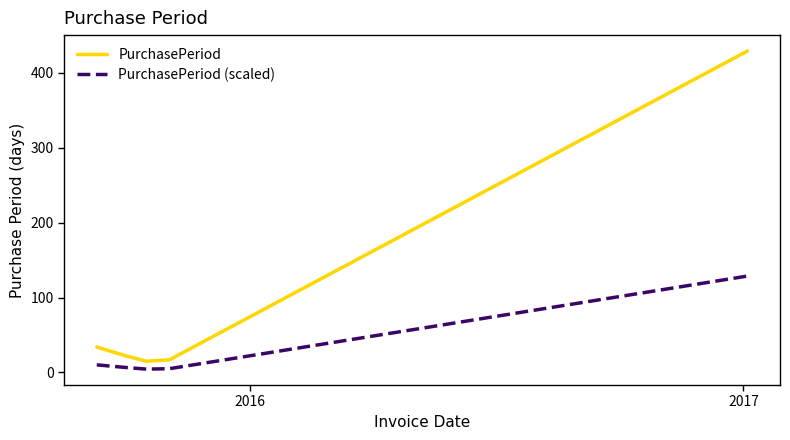

Which series has the widest spread of values?

PurchasePeriod